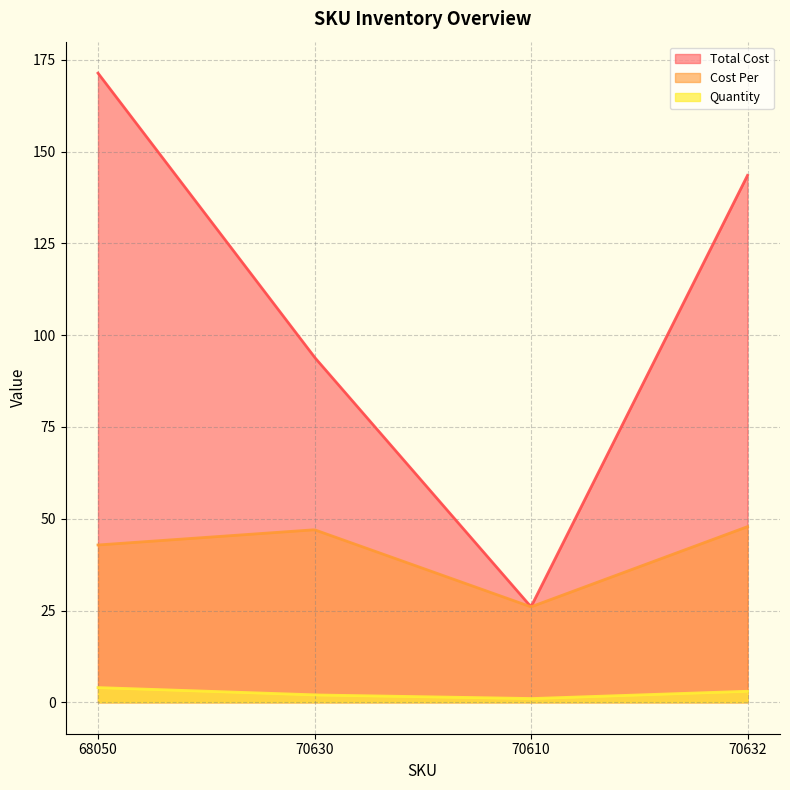

What is the total value across all series at 70610?

53.0